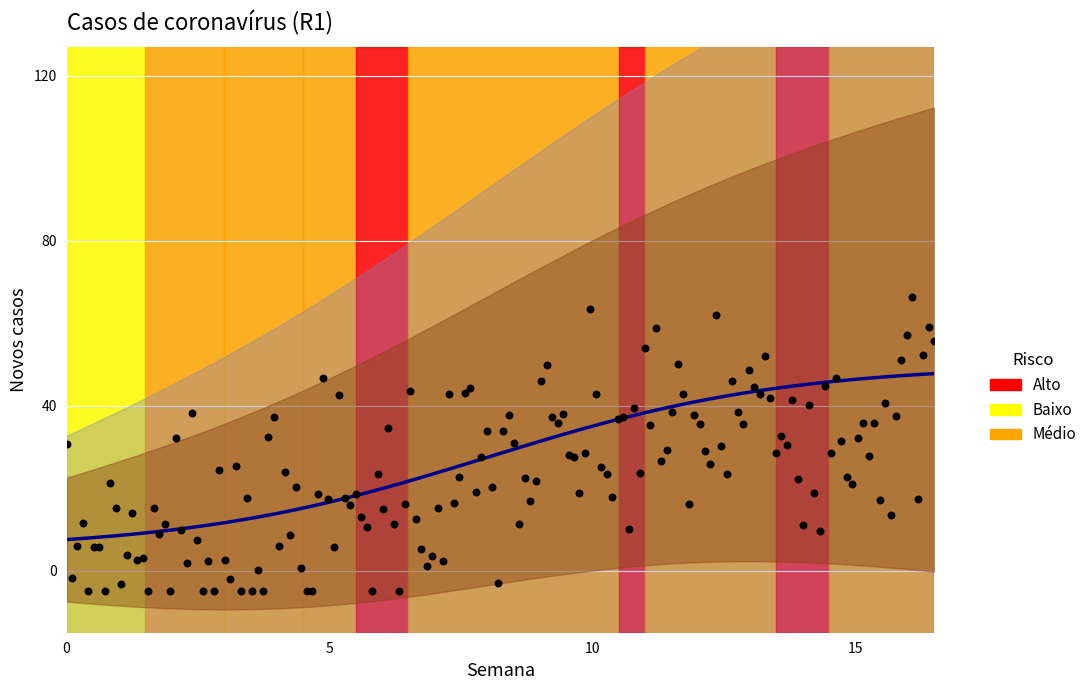

At how many categories does at least one series exceed 20?

3